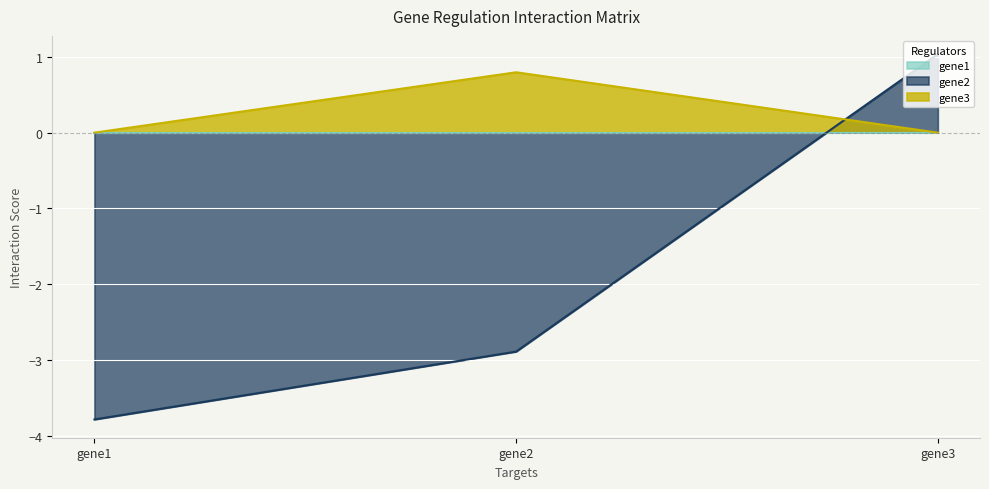

What is the value of the gene3 point at the 2nd from the left?

0.8